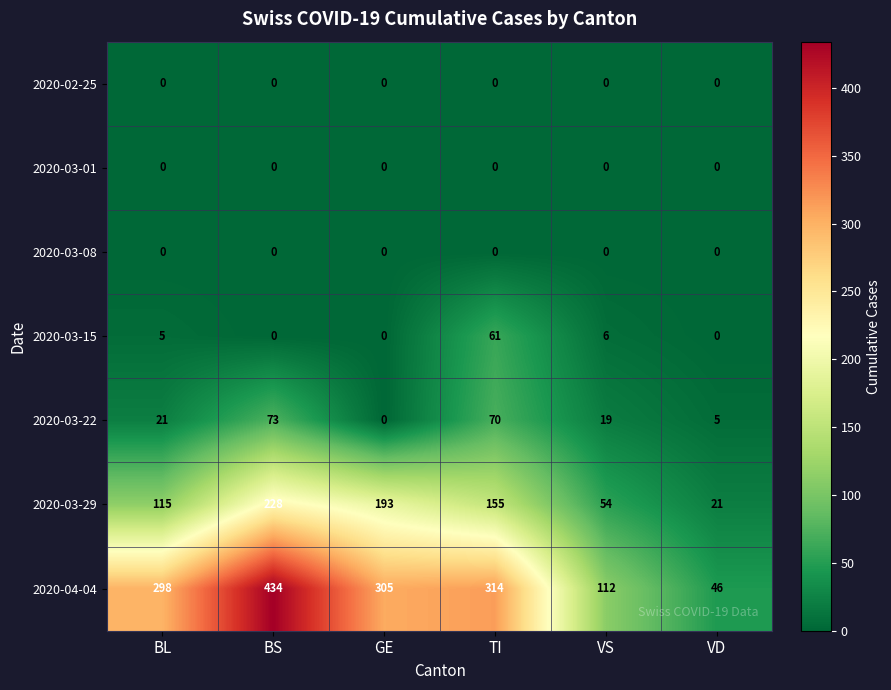

How many categories are shown in the chart?

6